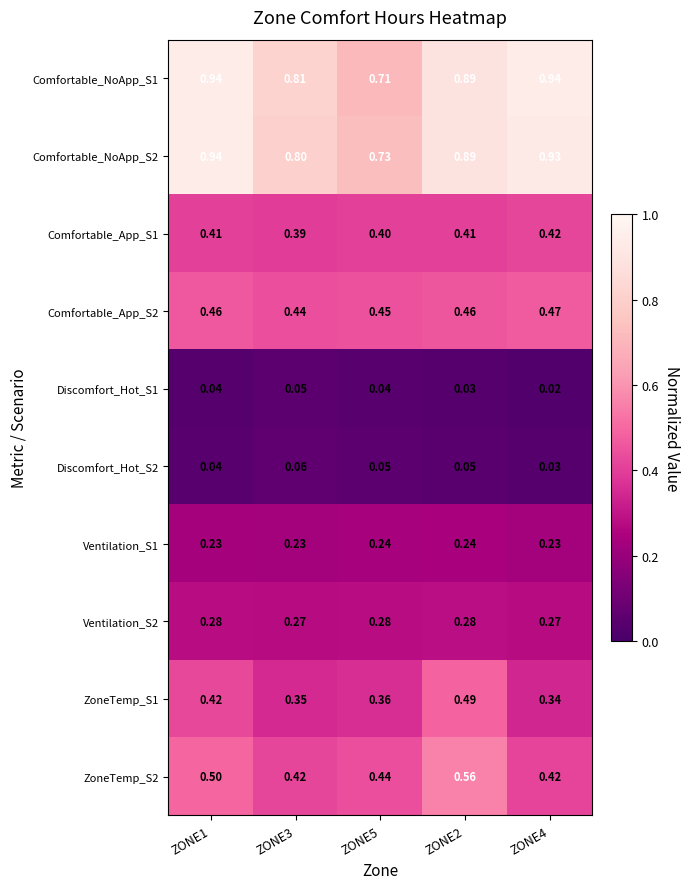

Rank the series at ZONE3 from highest to lowest value.

Comfortable_NoApp_S1, Comfortable_NoApp_S2, Comfortable_App_S2, ZoneTemp_S2, Comfortable_App_S1, ZoneTemp_S1, Ventilation_S2, Ventilation_S1, Discomfort_Hot_S2, Discomfort_Hot_S1